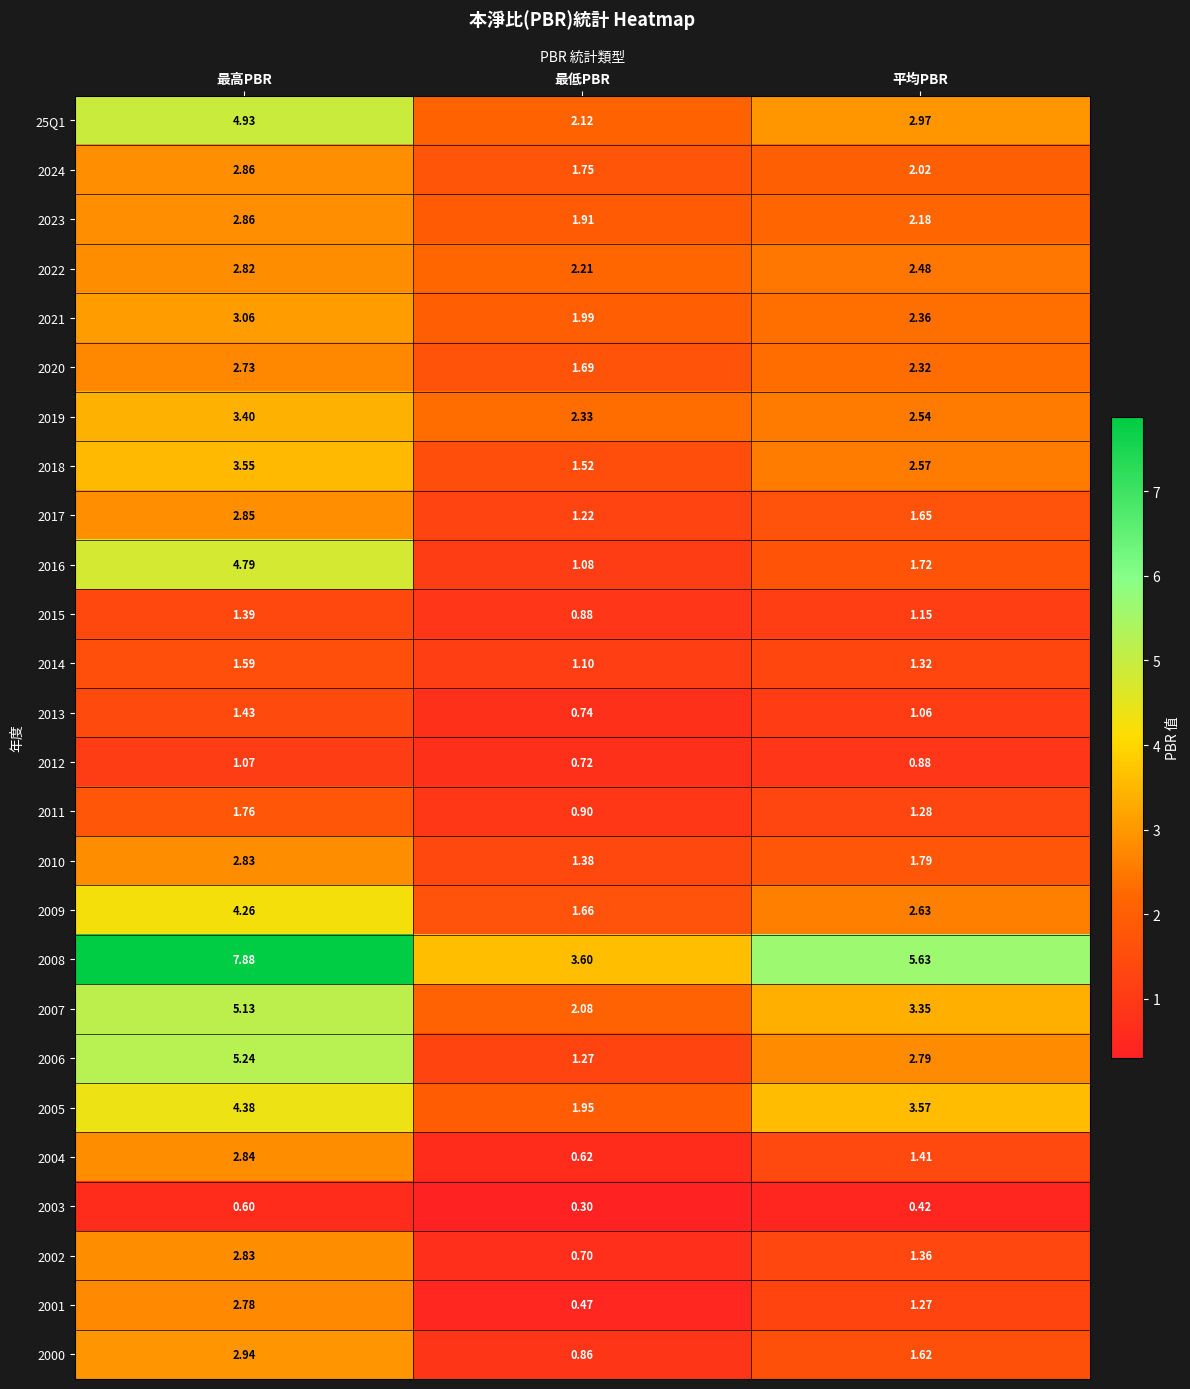

Which label corresponds to the largest value in the chart?

最高PBR